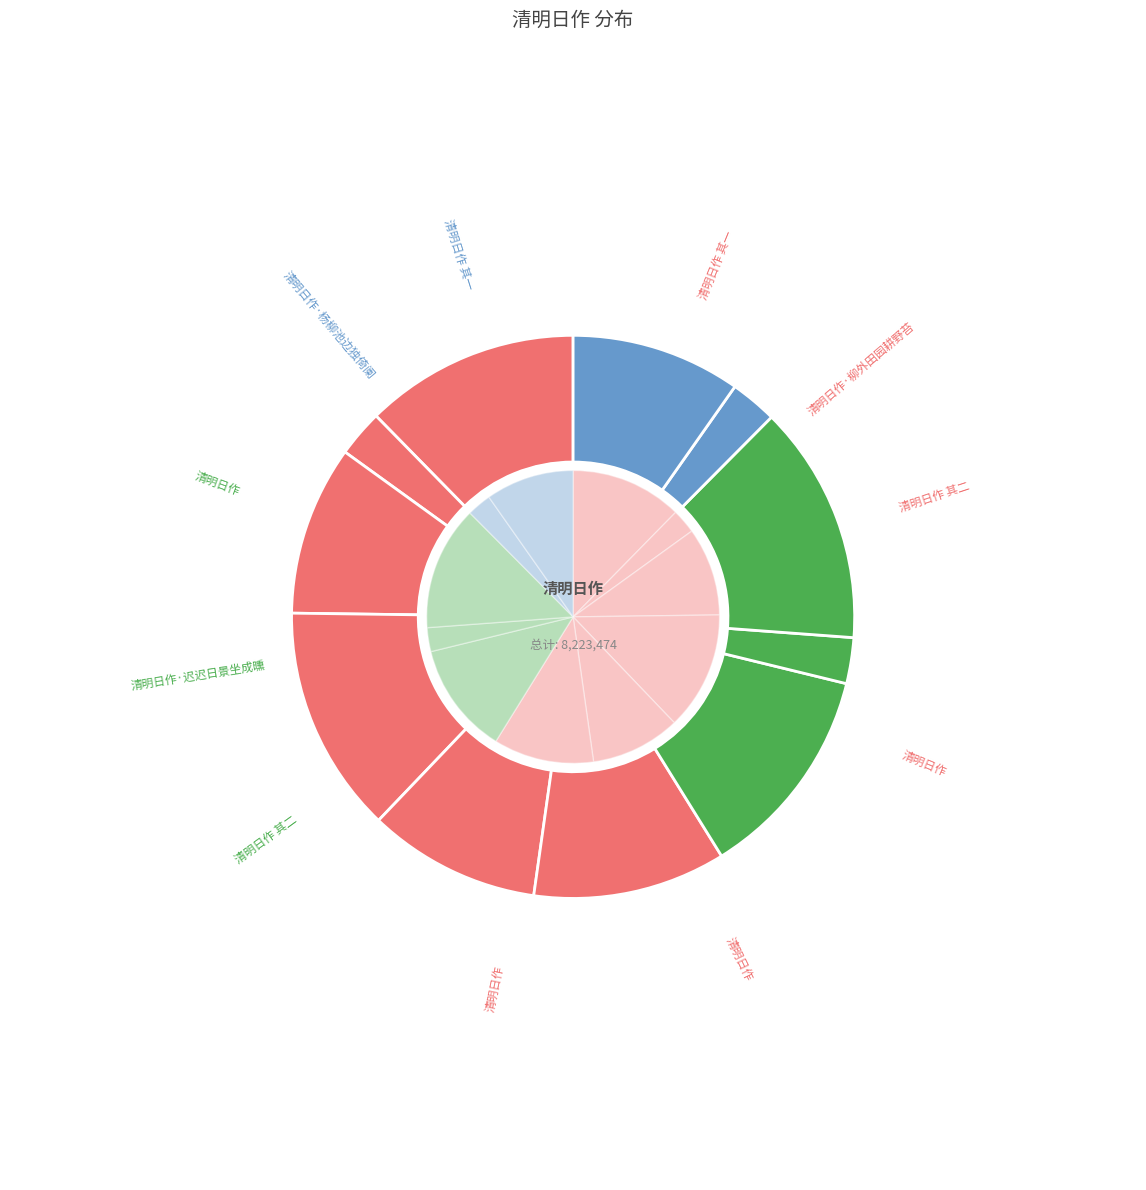

Do 清明日作·柳外田园耕野苔 and 清明日作·杨柳池边独倚阑 together represent more than half of the pie?

No